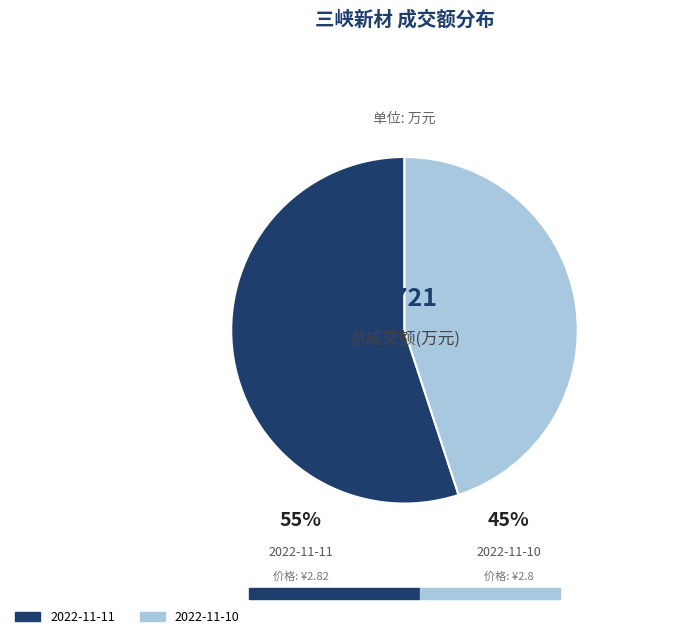

How many segments does this pie chart have?

2